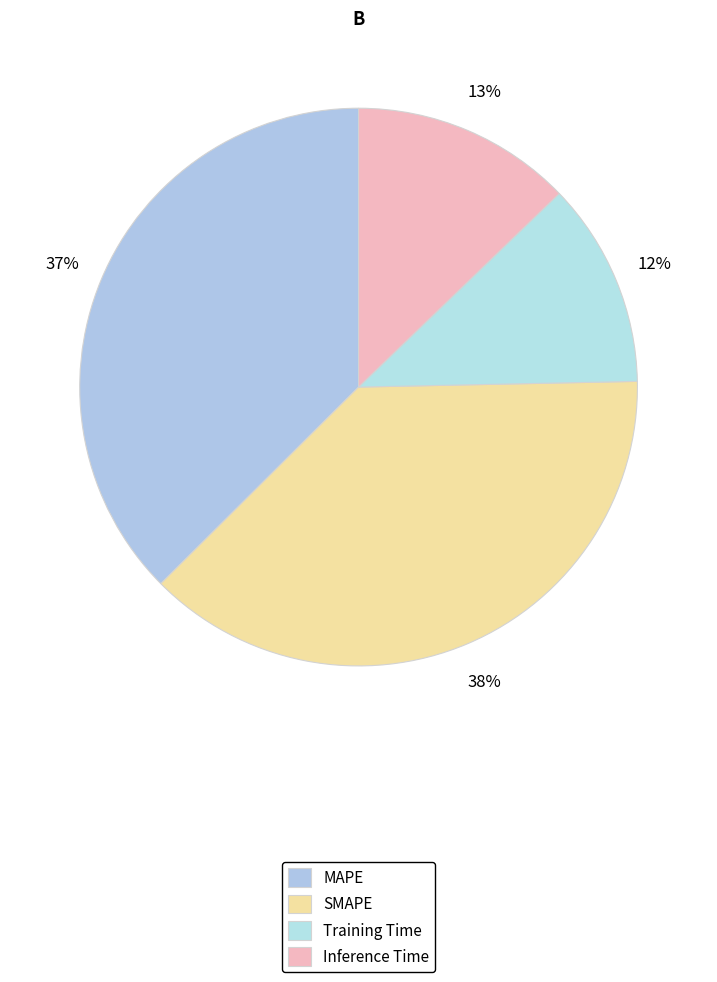

What percentage is the SMAPE slice, to the nearest percent?

38%